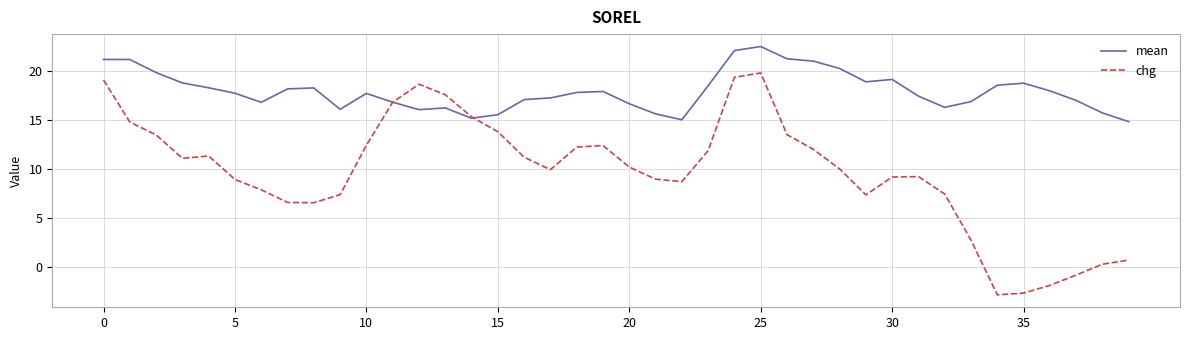

List the series in order of their overall mean, lowest first.

chg, mean